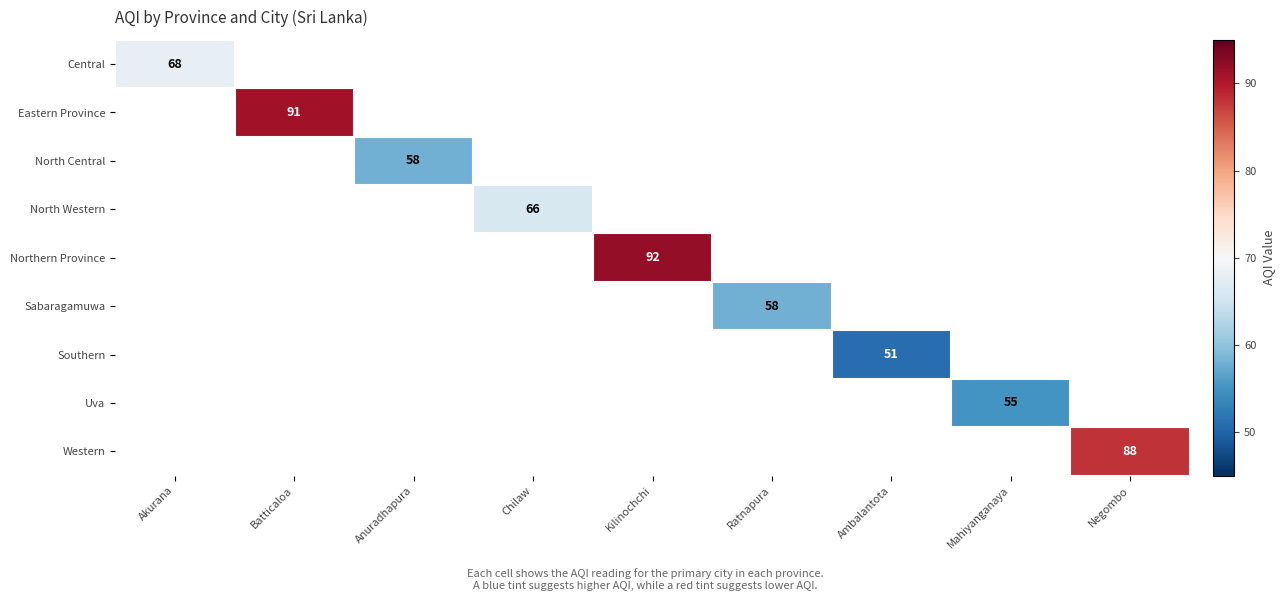

Is it true that Uva equals 77 at Mahiyanganaya?

False